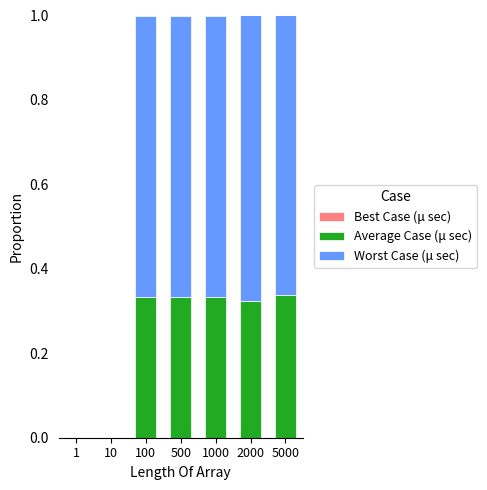

Rank the series by their maximum value, from highest to lowest.

Worst Case (μ sec), Average Case (μ sec), Best Case (μ sec)